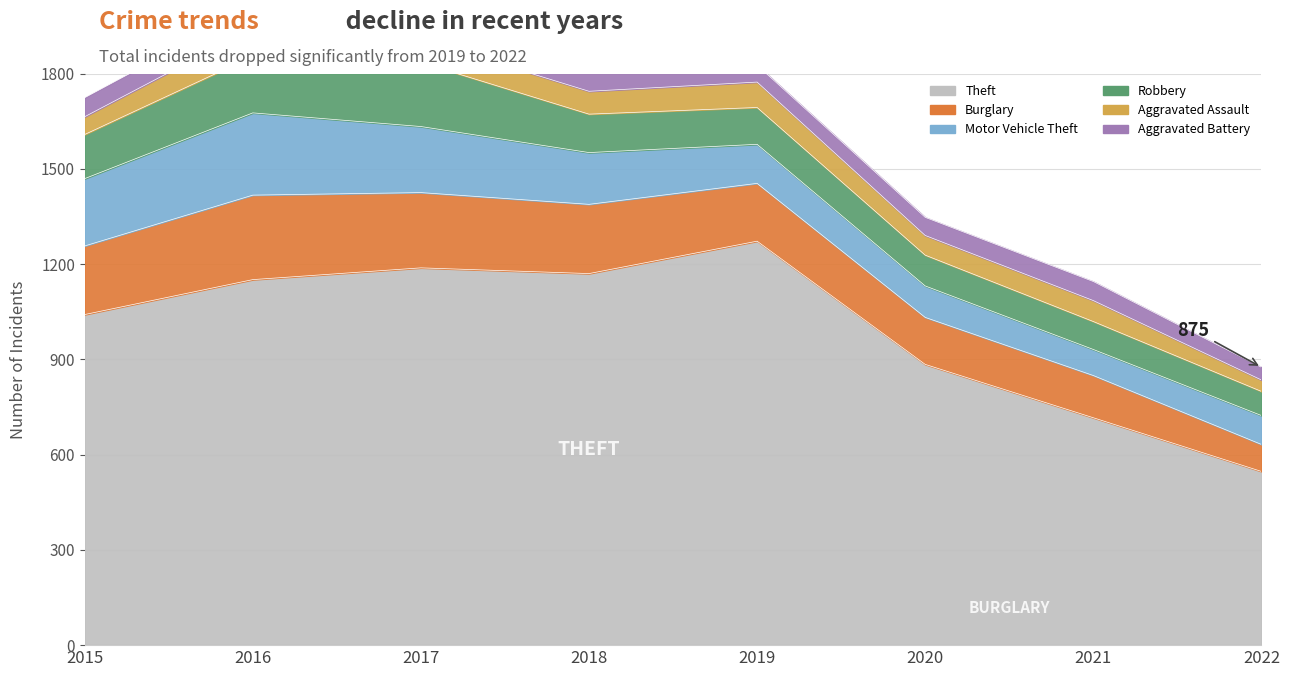

What is the difference between the maximum and minimum values in the Aggravated Assault series?

52